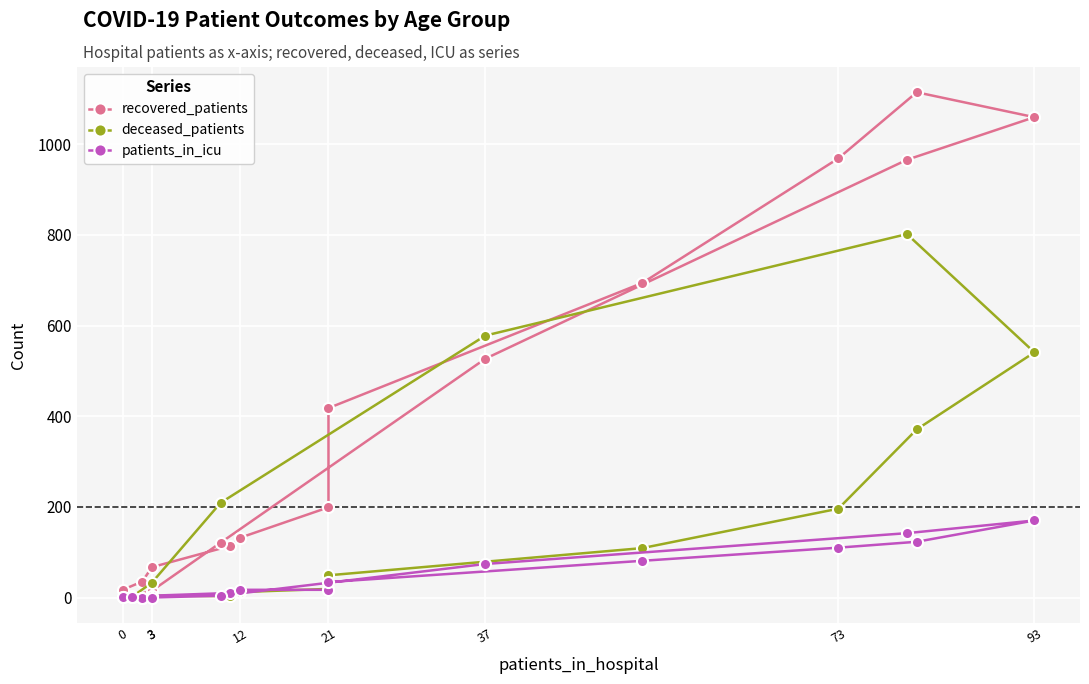

Which category has the lowest value across all series?

3